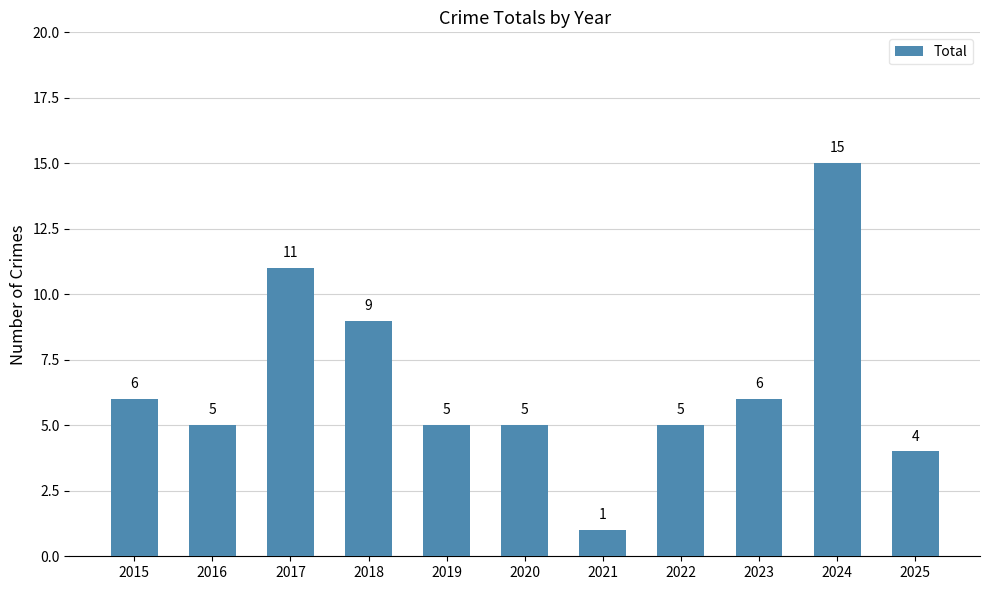

What is the ratio of the value at 2018 to the value at 2020?

1.8